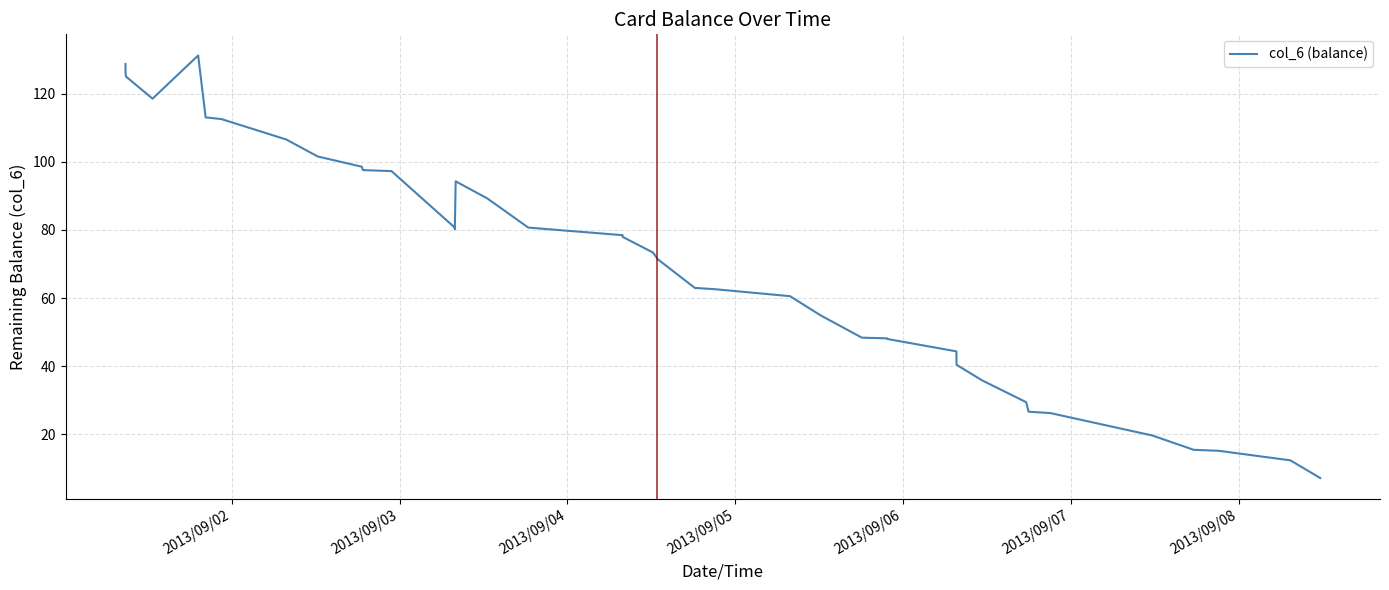

Where does the data first go above 73?

2013/09/02